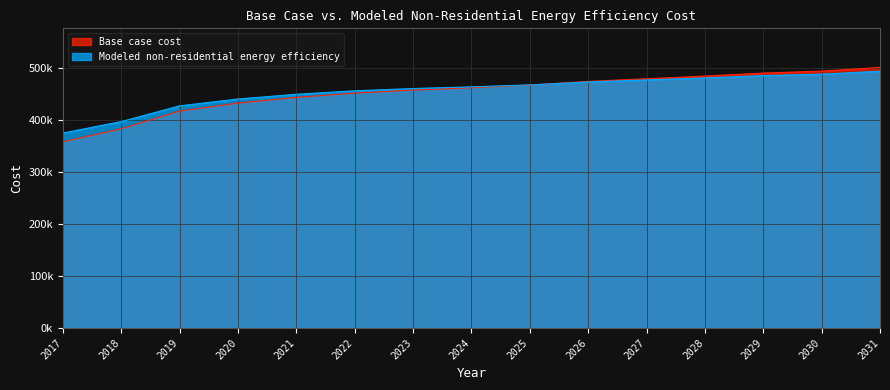

What is the spread (max minus min) of values at 2020?

7835.7